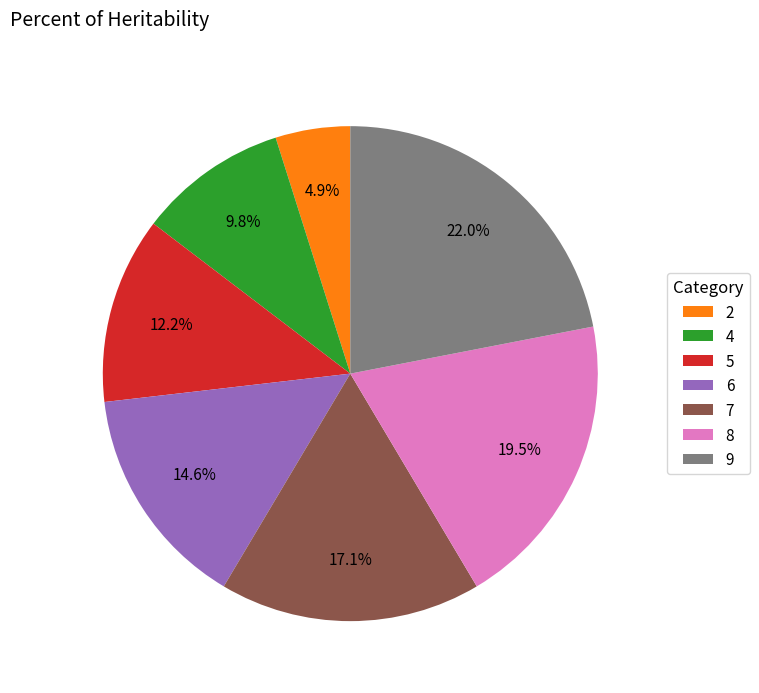

Rank the categories by value from lowest to highest.

2, 4, 5, 6, 7, 8, 9